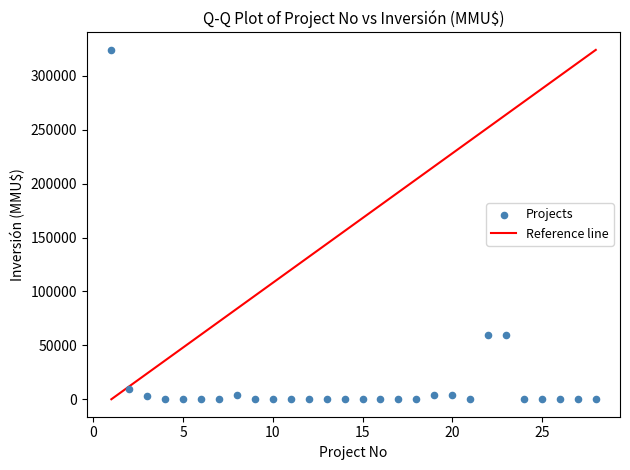

What is the range of X values (max minus min)?

27